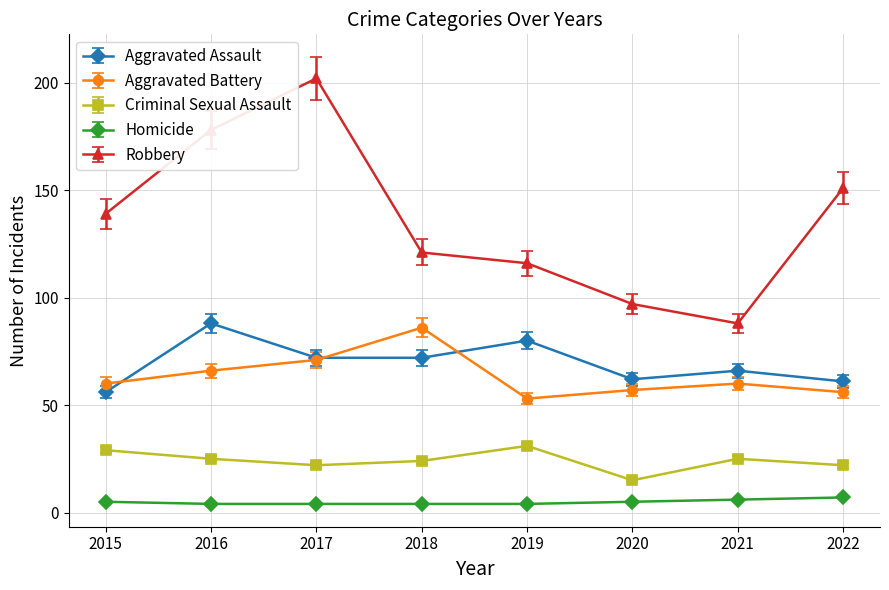

Which series has the largest range (max minus min)?

Robbery